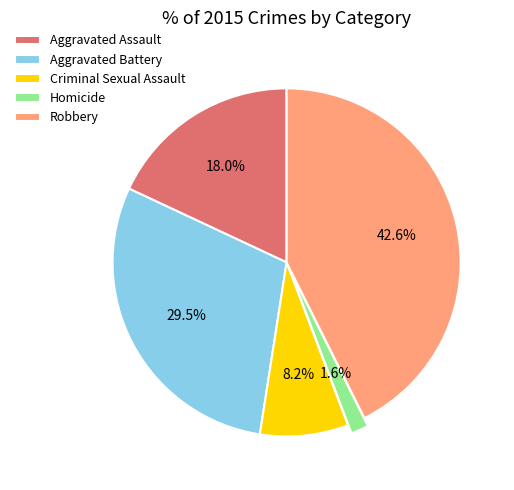

How much of the chart is everything except Aggravated Battery?

70.5%